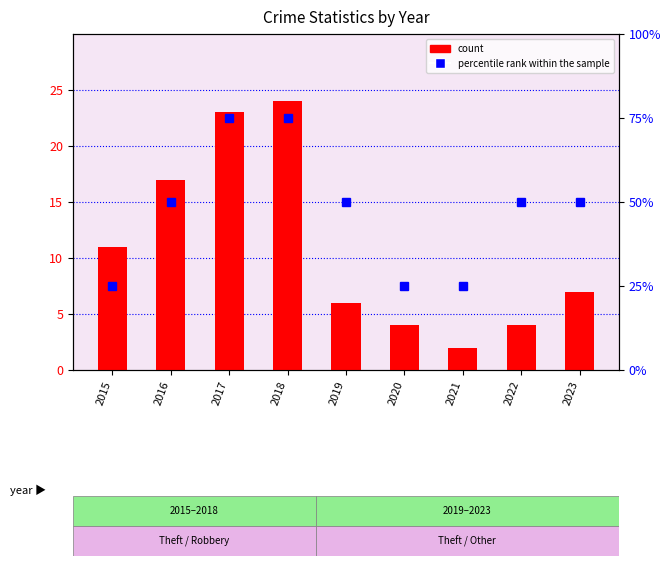

What is the smallest value displayed?

2